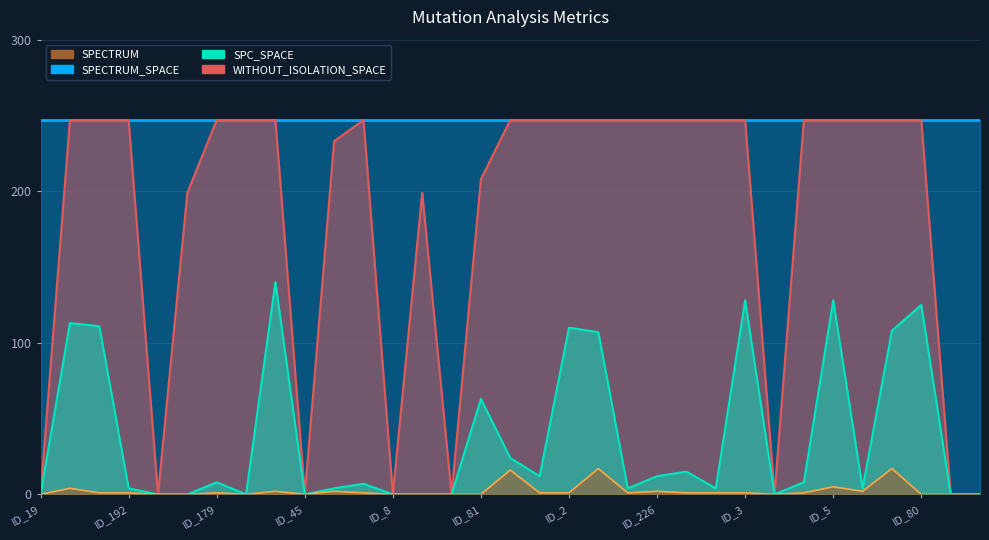

Is the value of SPECTRUM at 186 greater than the value of WITHOUT_ISOLATION_SPACE at 36?

No